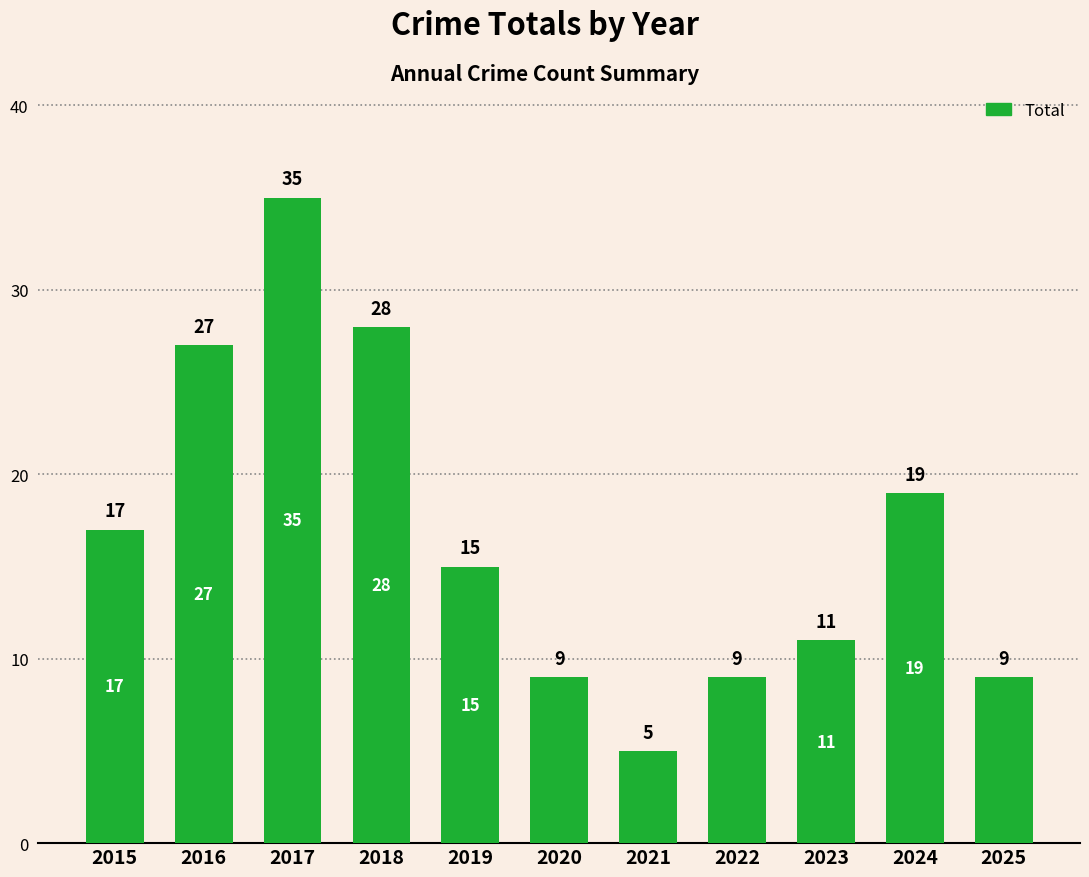

What is the ratio of the value at 2022 to the value at 2018?

0.3